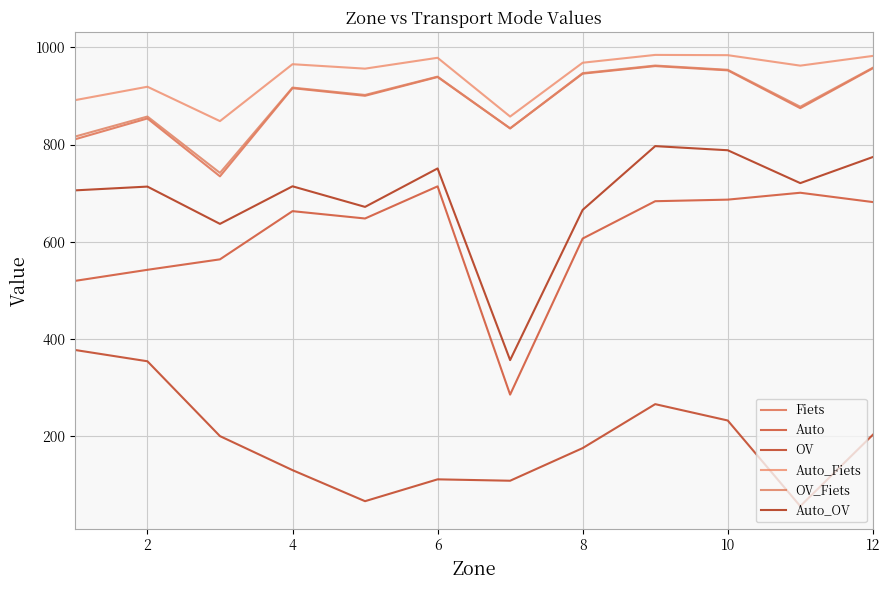

Does the chart display data point markers on the line(s)?

No